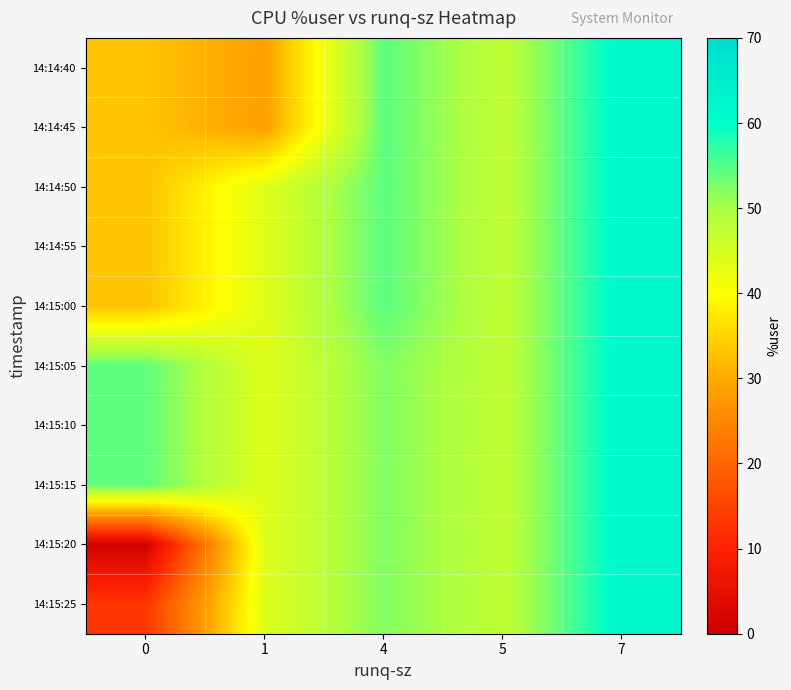

Reading left to right, list all the values displayed in this chart.

14:14:40: 0=33.1	1=28.6	4=54.5	5=47.3	7=61.8
14:14:45: 0=33.1	1=28.6	4=54.5	5=47.3	7=61.8
14:14:50: 0=33.1	1=43.7	4=54.5	5=47.3	7=61.8
14:14:55: 0=33.1	1=43.7	4=54.5	5=47.3	7=61.8
14:15:00: 0=33.1	1=43.7	4=54.5	5=47.3	7=61.8
14:15:05: 0=54.4	1=43.7	4=52.3	5=47.3	7=61.8
14:15:10: 0=54.4	1=43.7	4=52.3	5=47.3	7=61.8
14:15:15: 0=54.4	1=43.7	4=52.3	5=47.3	7=61.8
14:15:20: 0=1.2	1=43.7	4=52.3	5=47.3	7=61.8
14:15:25: 0=12.9	1=43.7	4=52.3	5=47.3	7=61.8